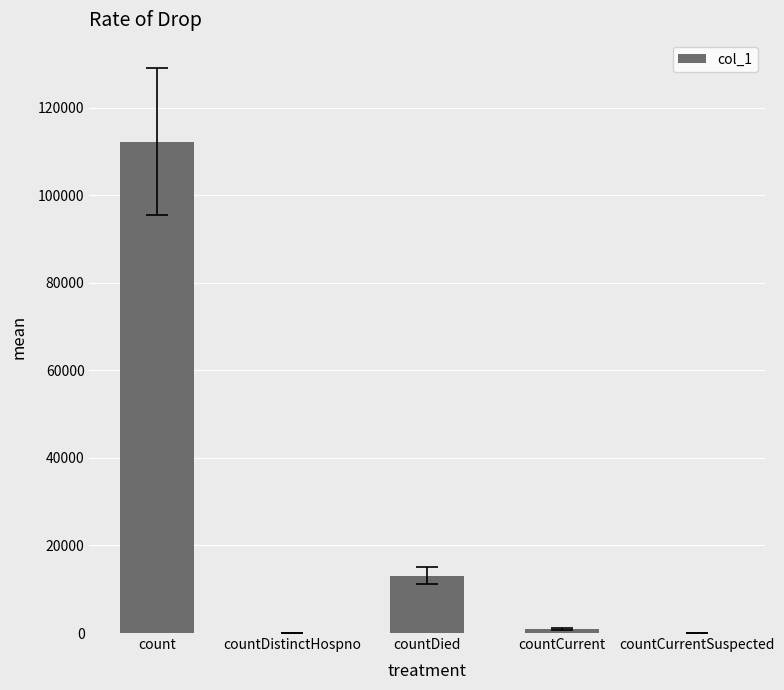

At which label does the data first exceed 916?

count